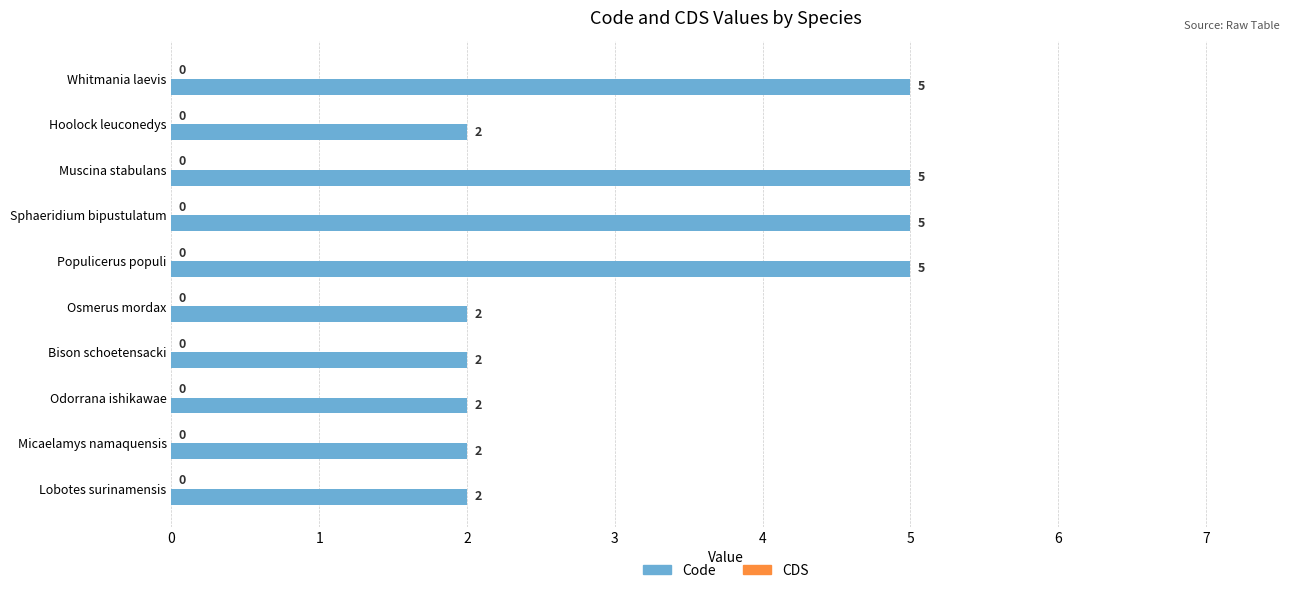

Approximately how many times larger is the value at Odorrana ishikawae compared to Muscina stabulans?

0.4